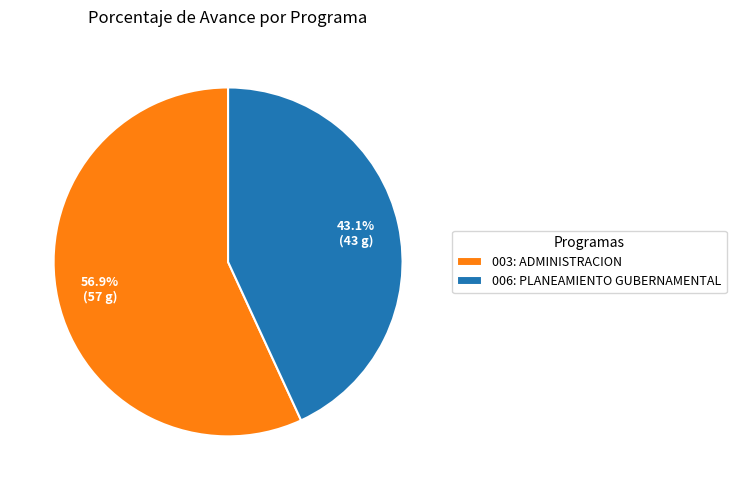

Rank the categories by value from lowest to highest.

006: PLANEAMIENTO GUBERNAMENTAL, 003: ADMINISTRACION